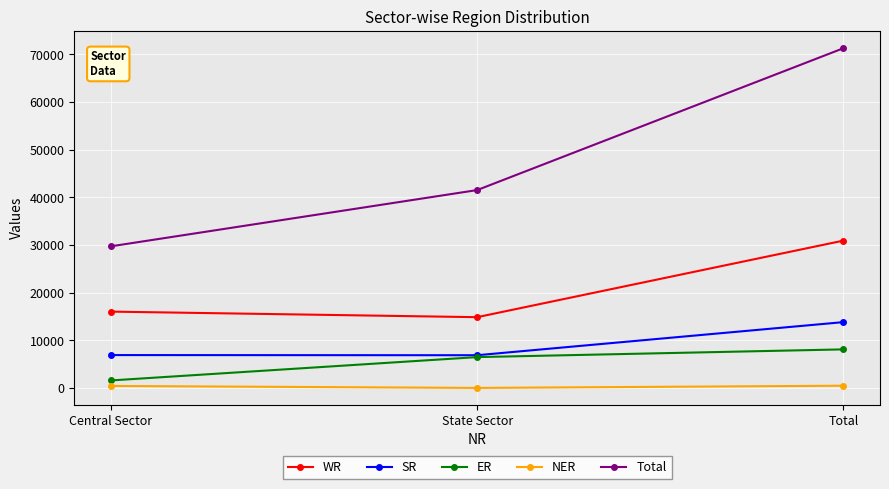

What is the difference between the highest and lowest values at State Sector?

41501